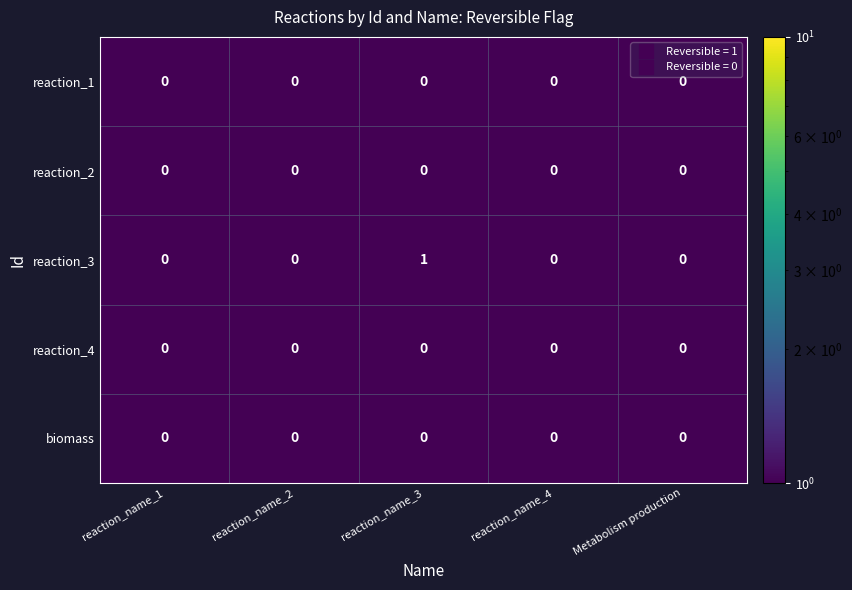

Which series has the largest range (max minus min)?

reaction_3